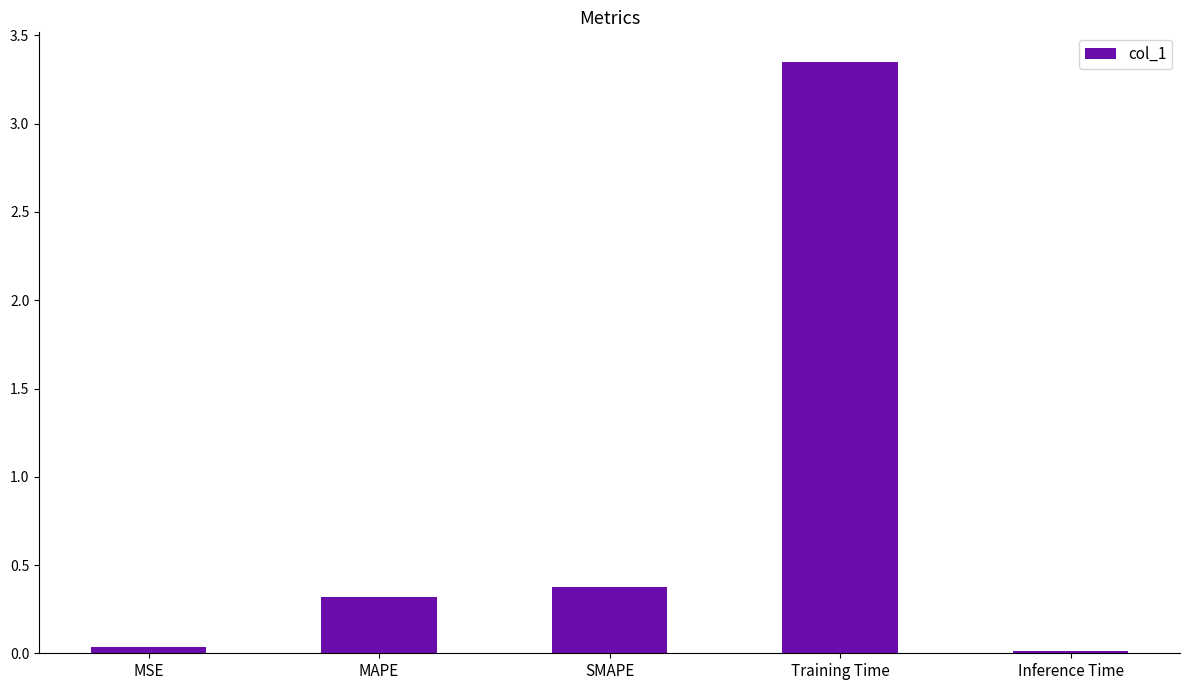

The chart shows a value of 0.4 at SMAPE. True or false?

True